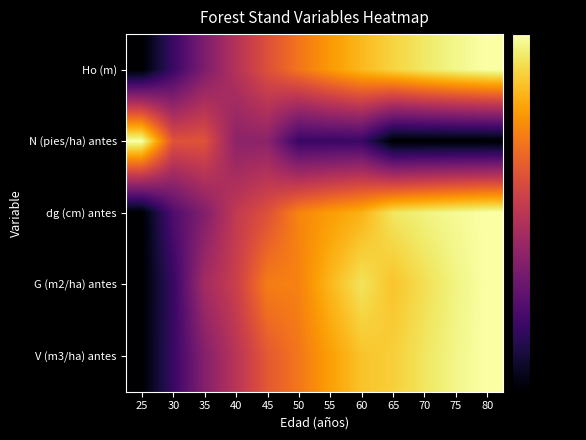

How many series are shown in this chart?

5